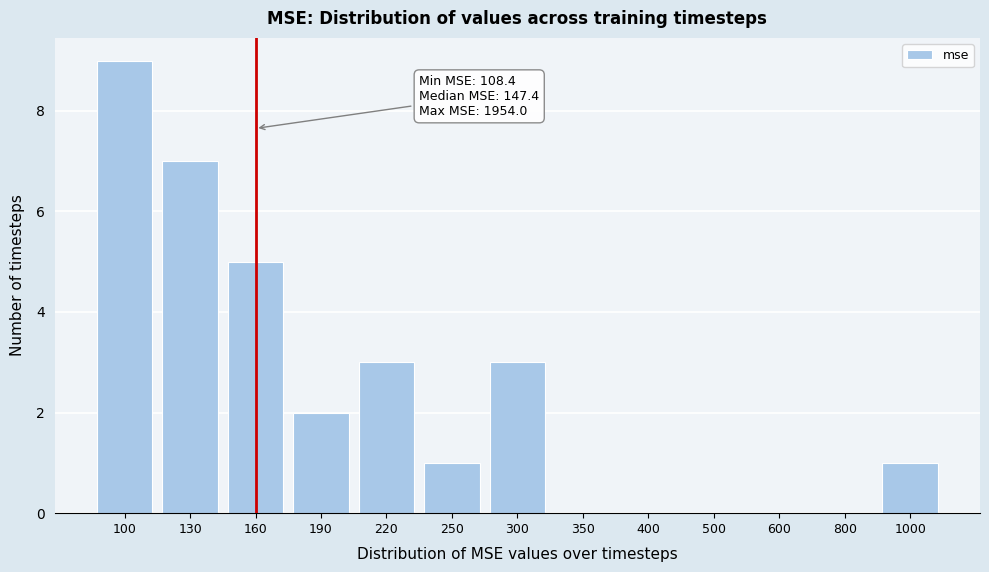

Reading left to right, transcribe all the data shown in this chart.

100=9	130=7	160=5	190=2	220=3	250=1	300=3	350=0	400=0	500=0	600=0	800=0	1000=1